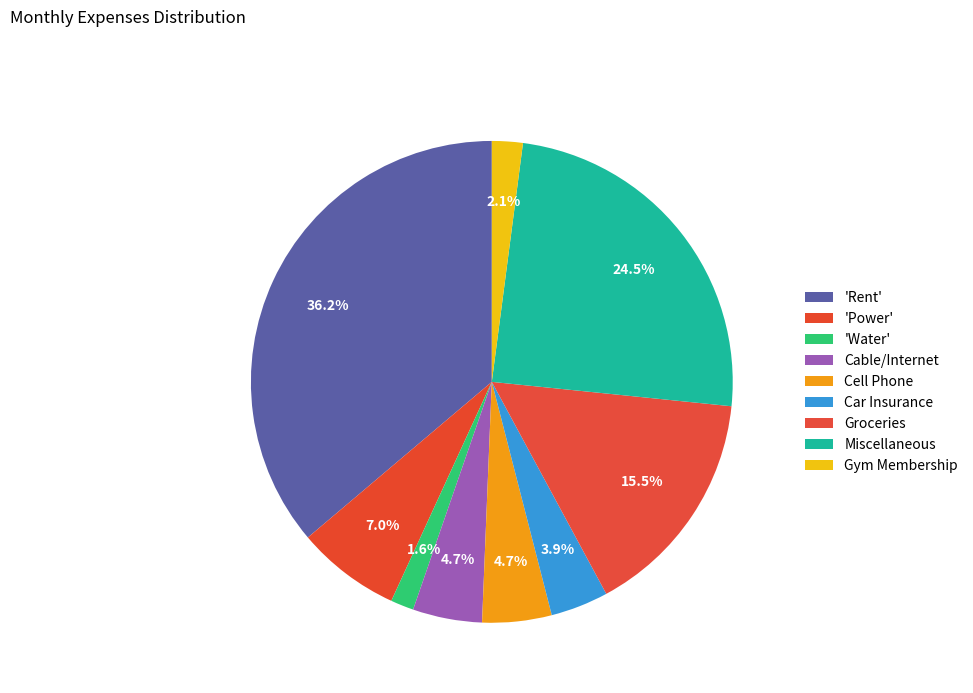

How many segments does this pie chart have?

9